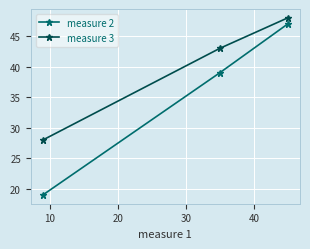

What is the value of the measure 3 point at the 1st from the left?

28